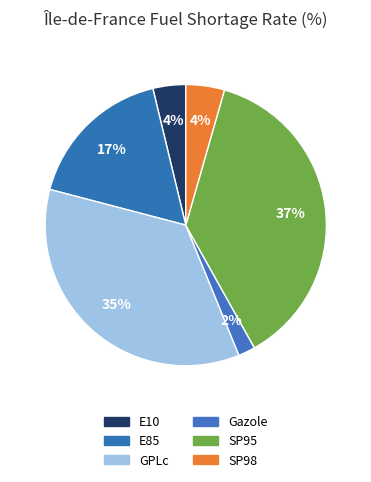

True or false: GPLc accounts for 35% of the total.

True